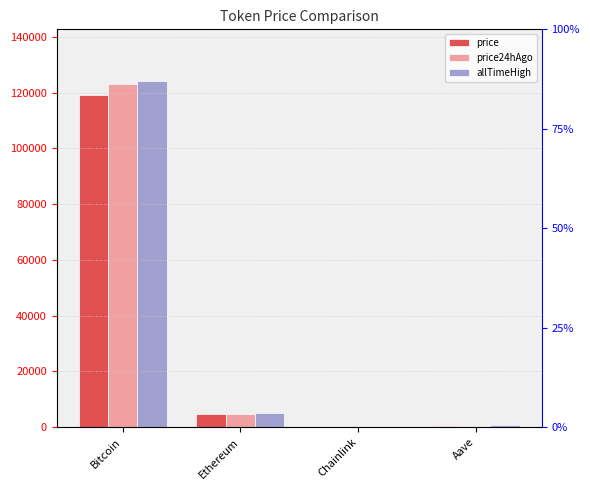

What is the label of the 4th bar from the right?

Bitcoin